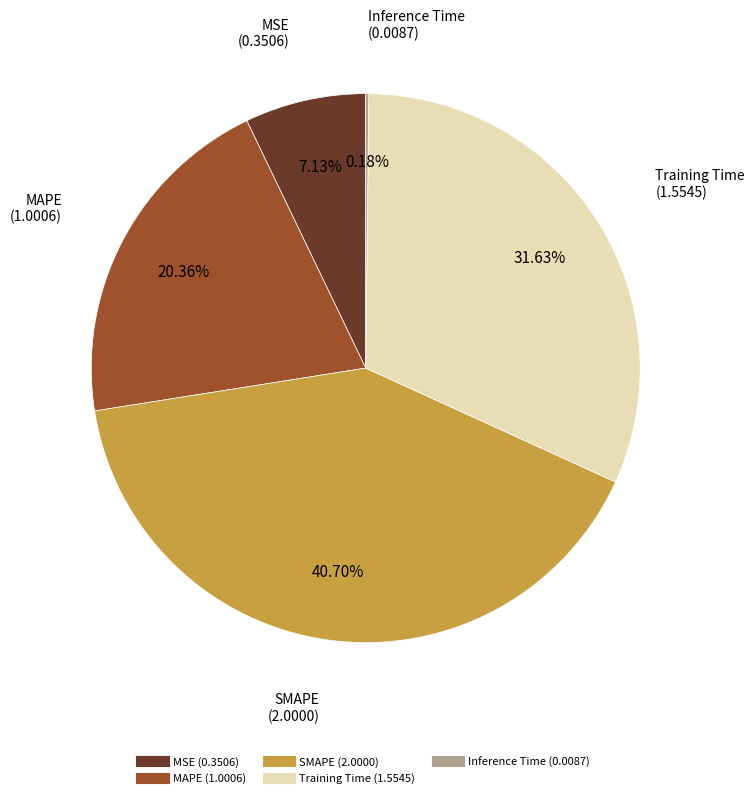

Does any single category account for the majority?

No